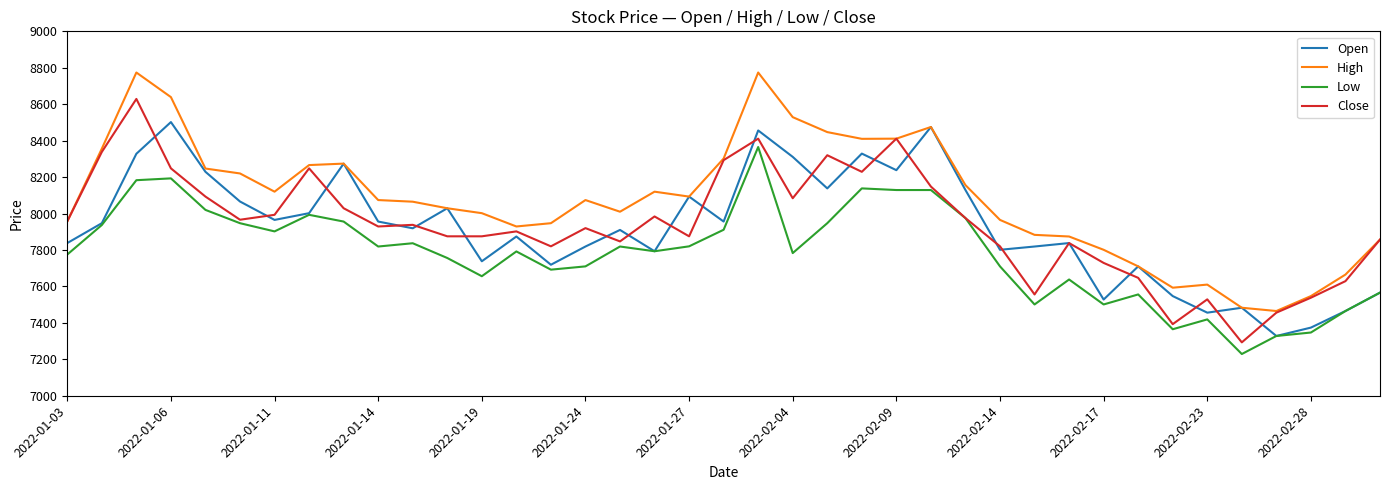

True or false: High and Low cross at least once.

False